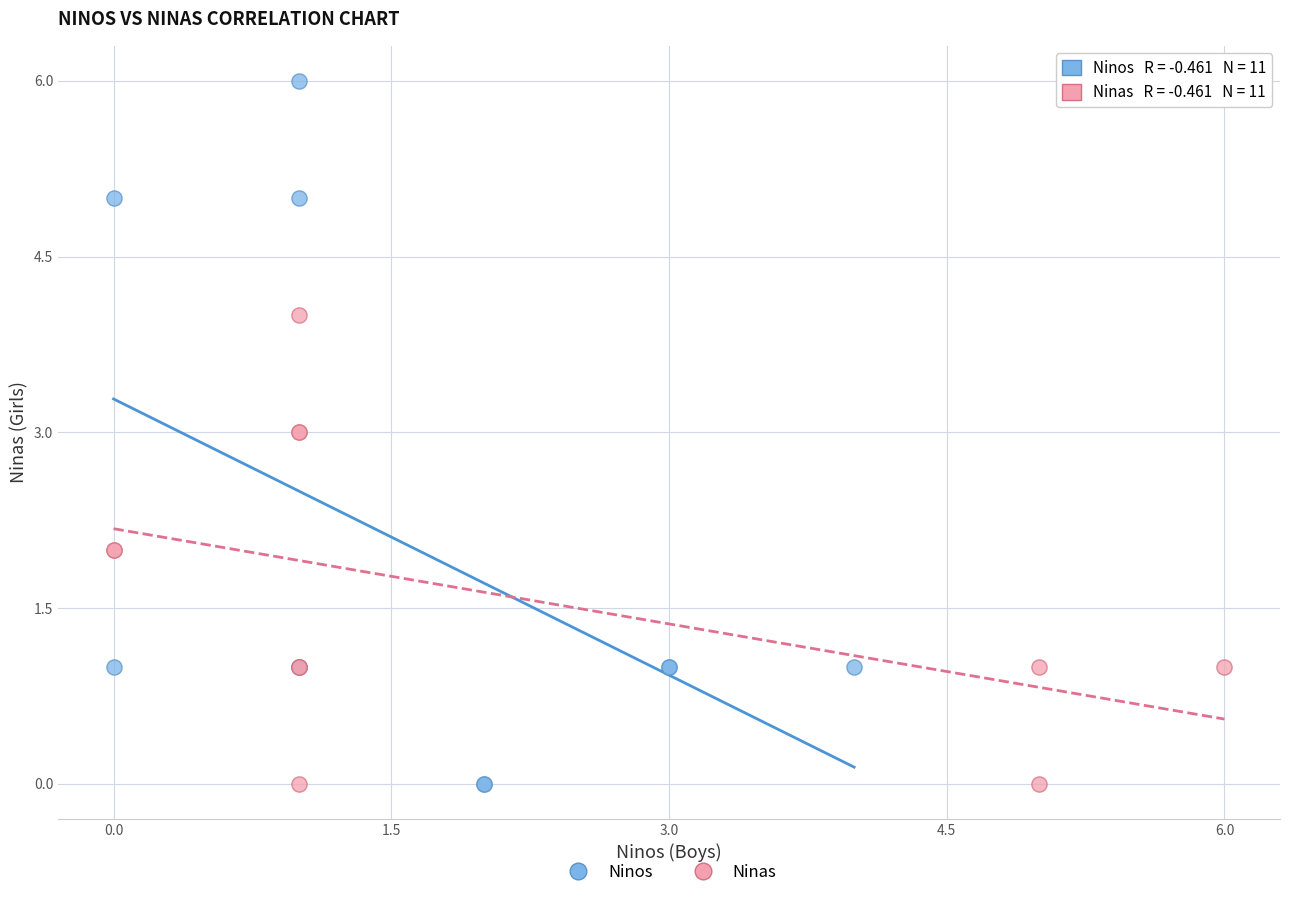

Which series reaches the maximum Y coordinate?

Ninos